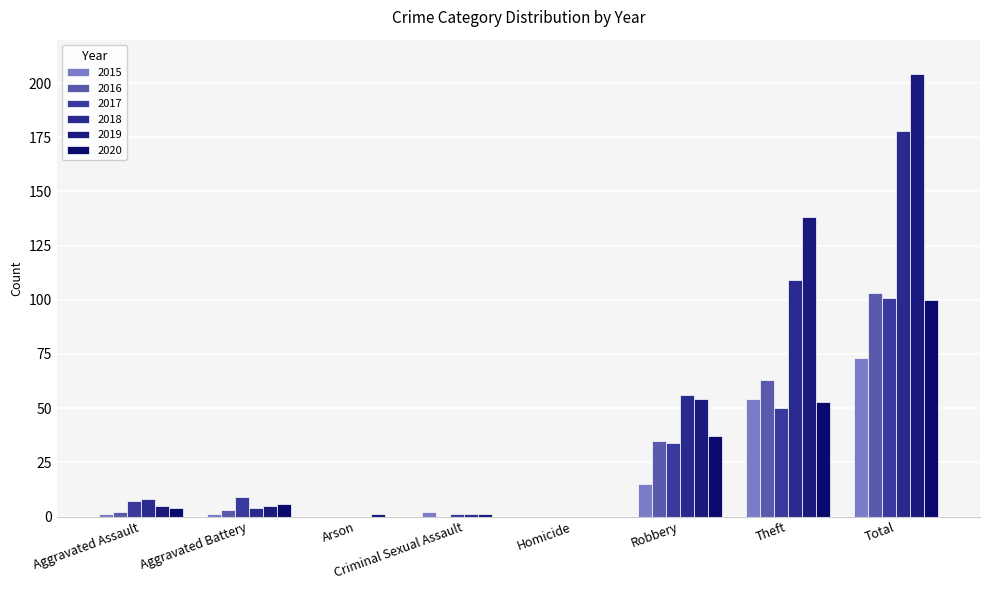

The value of 2017 at Arson is 0. True or false?

True